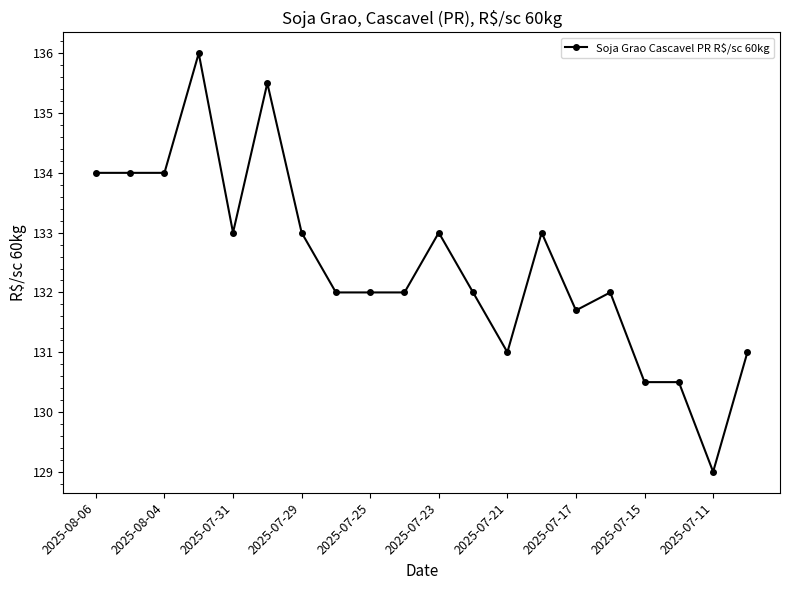

Count the number of data series in this chart.

1